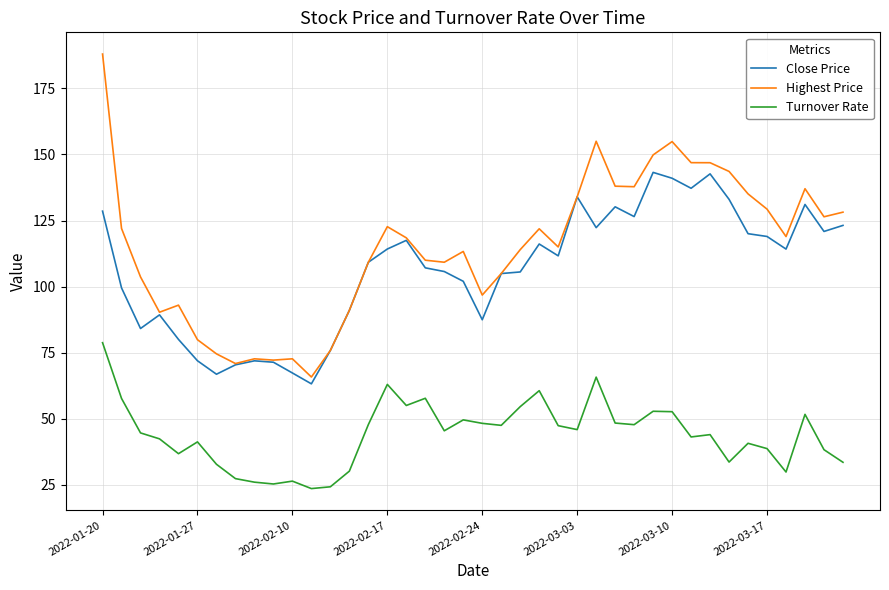

Which series has the largest range (max minus min)?

Highest Price